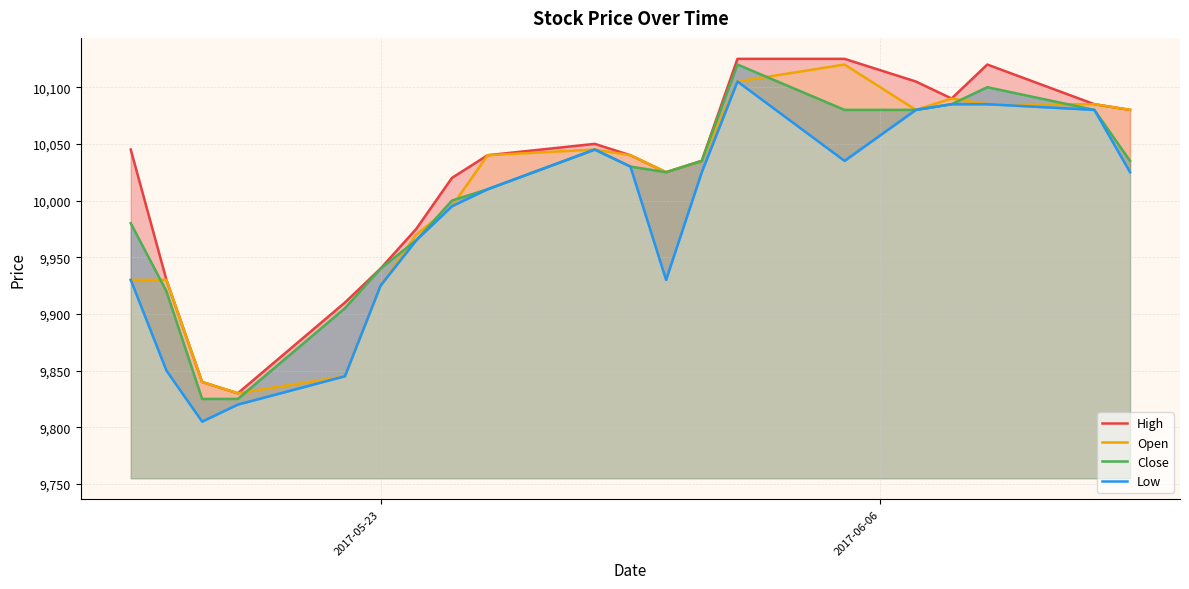

What is the lowest value of the Open series?

9830